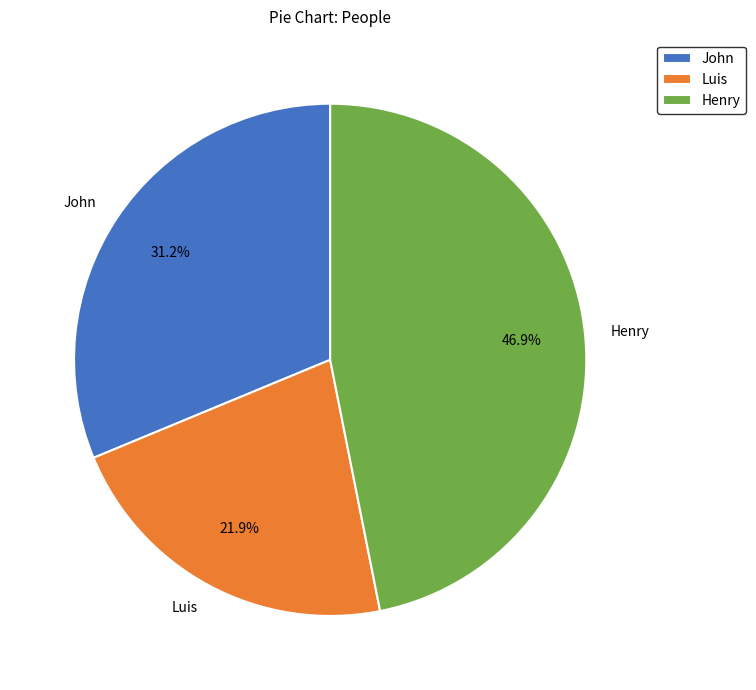

To the nearest percent, what is the combined percentage of John and Henry?

78%